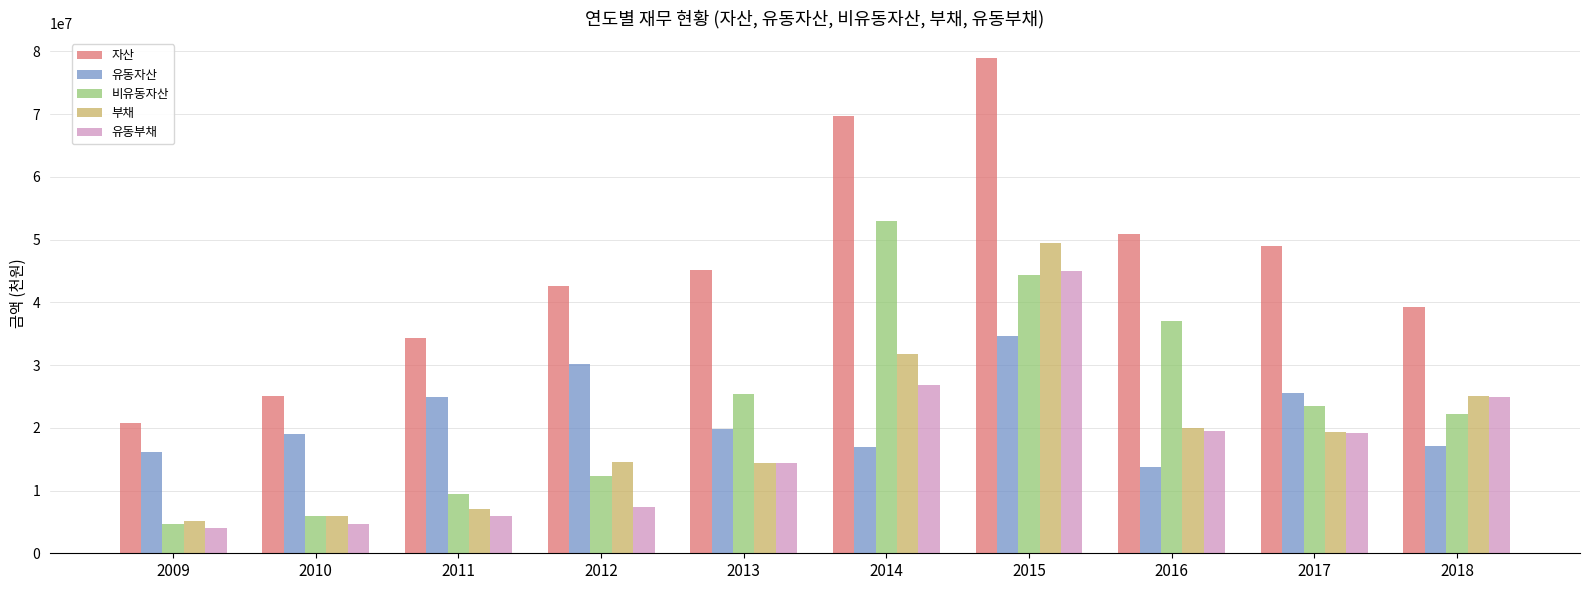

What is the sum of all 유동자산 values?

217742725